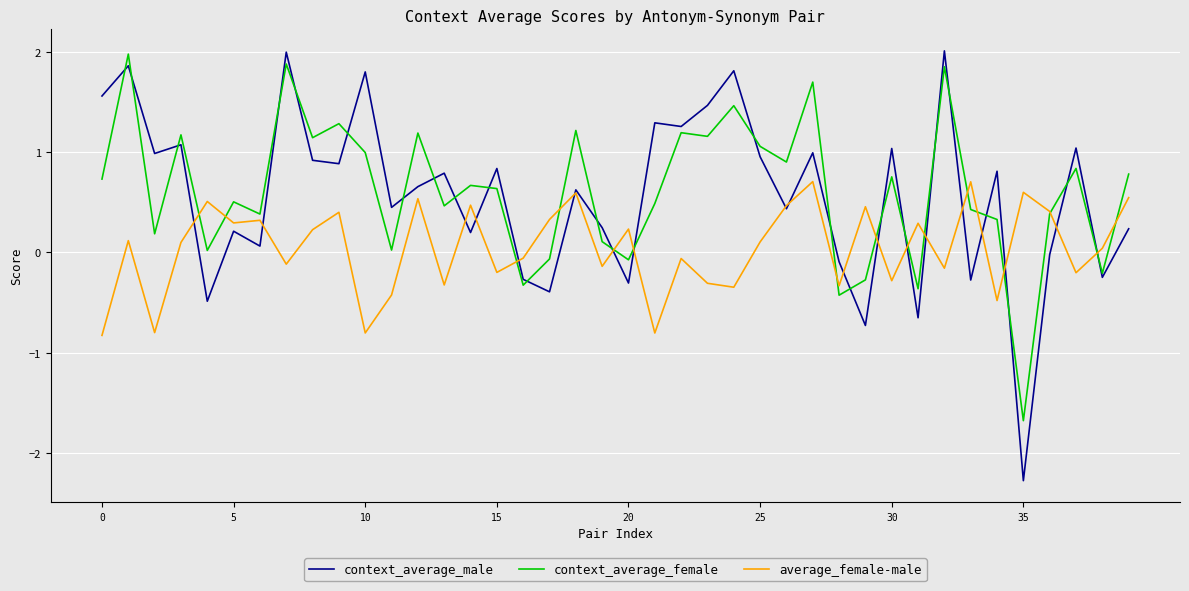

What is the greatest value displayed?

2.0